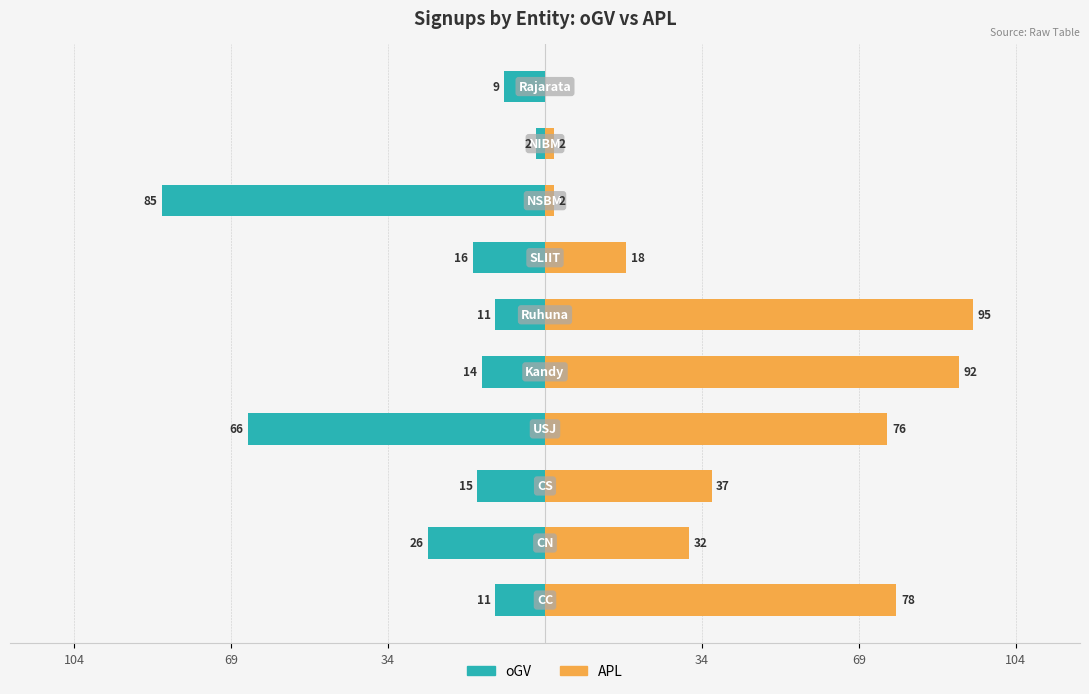

The APL (Nonfamily) series shows 3 at 7. True or false?

False